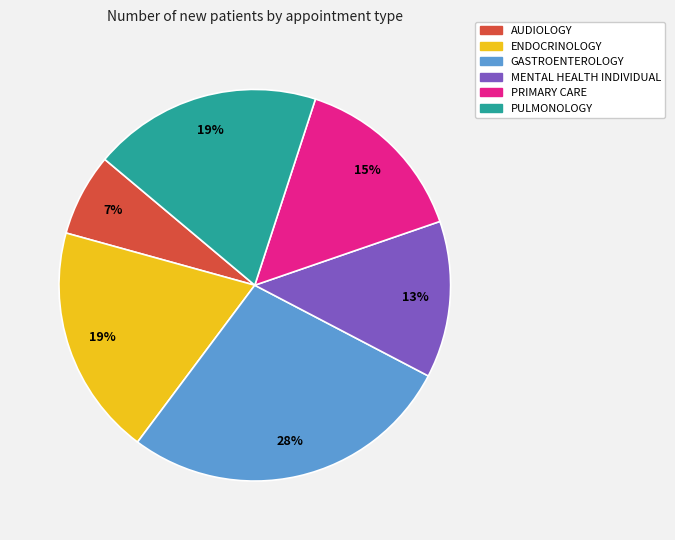

Is there a majority slice in this chart?

No